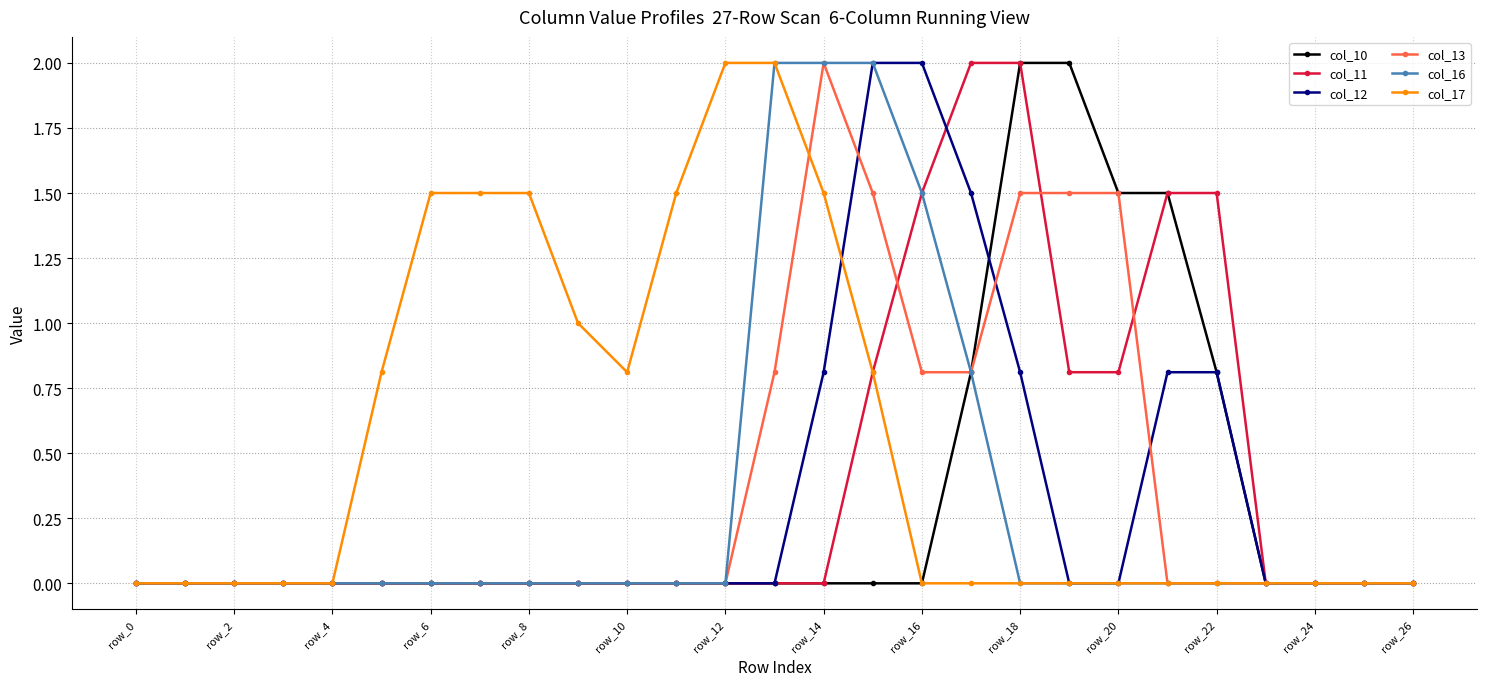

Which series has the largest total across all categories?

col_17